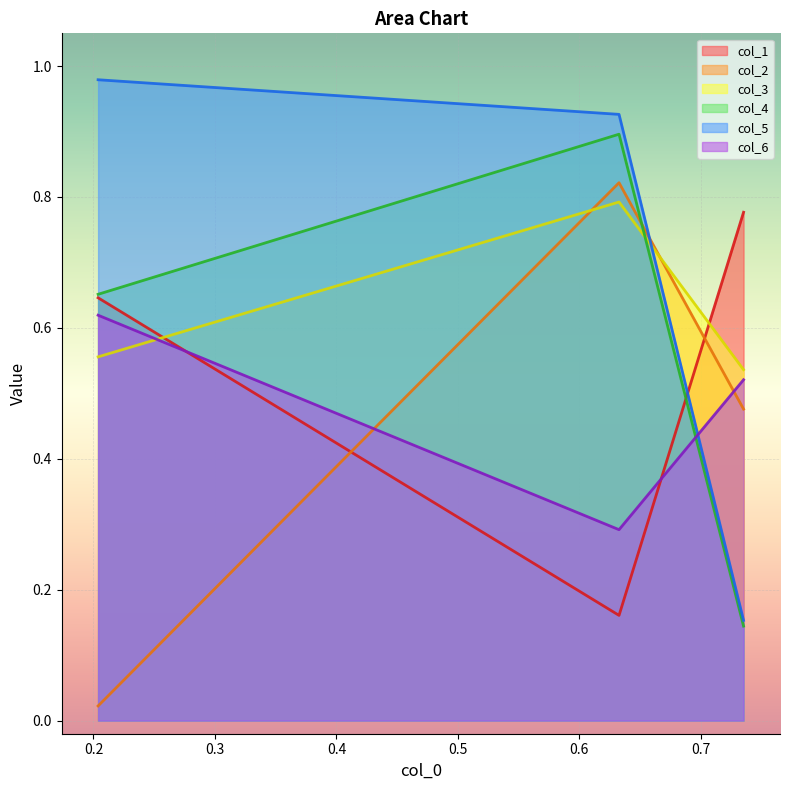

Is the value of col_1 at 0.7352282553537733 greater than the value of col_4 at 0.7352282553537733?

Yes